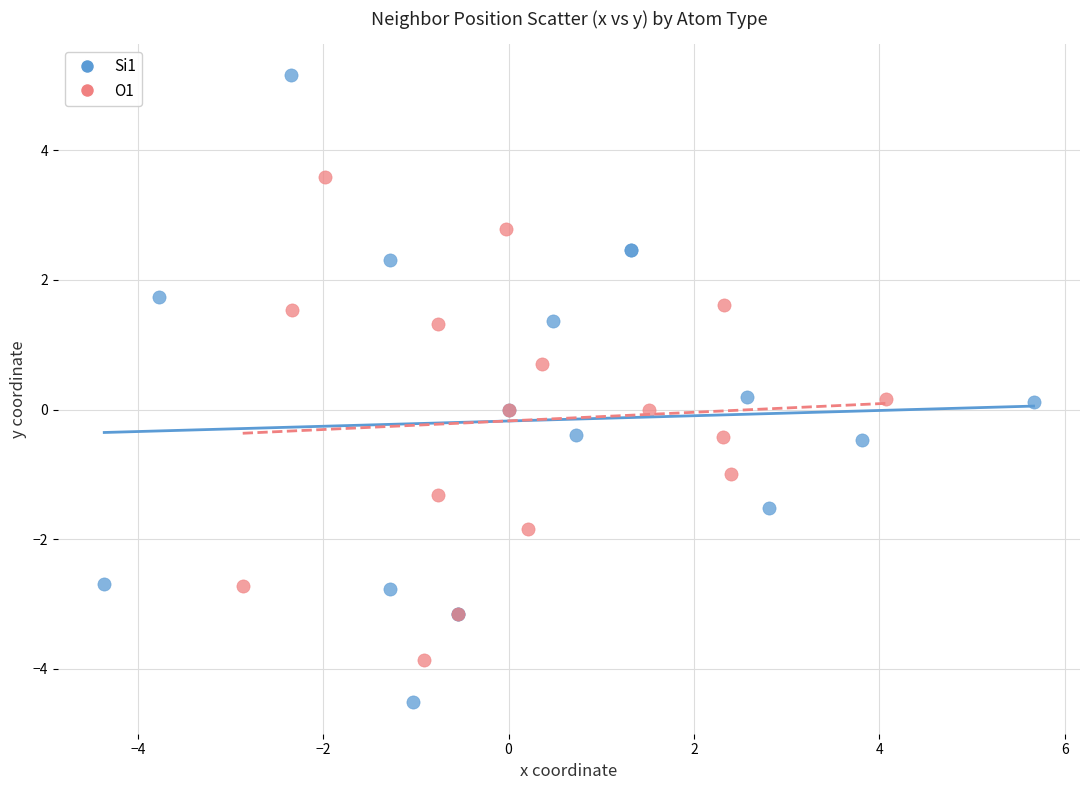

What are all the series names shown in the legend?

Si1, O1